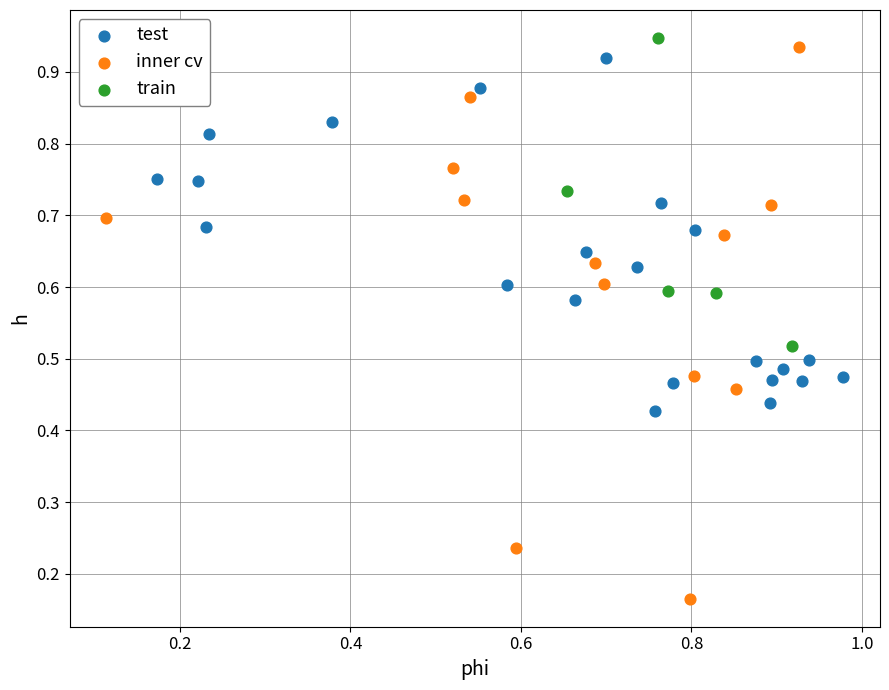

Which series contains the lowest Y value?

inner cv